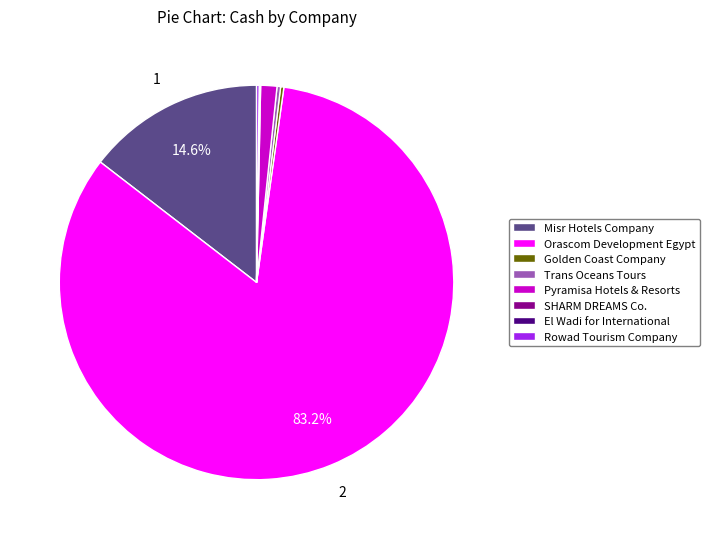

To the nearest percent, what is the difference between the largest and smallest slice percentages?

83%